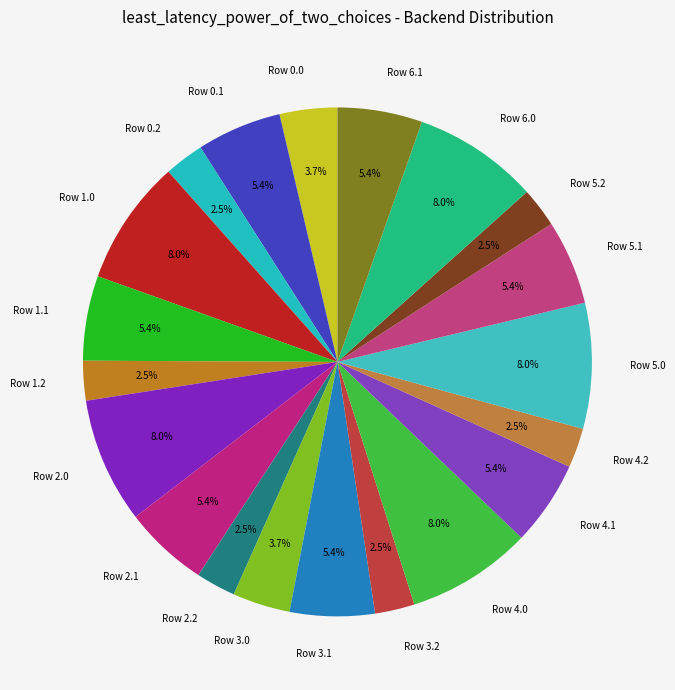

True or false: Row 2.1 accounts for 11% of the total.

False